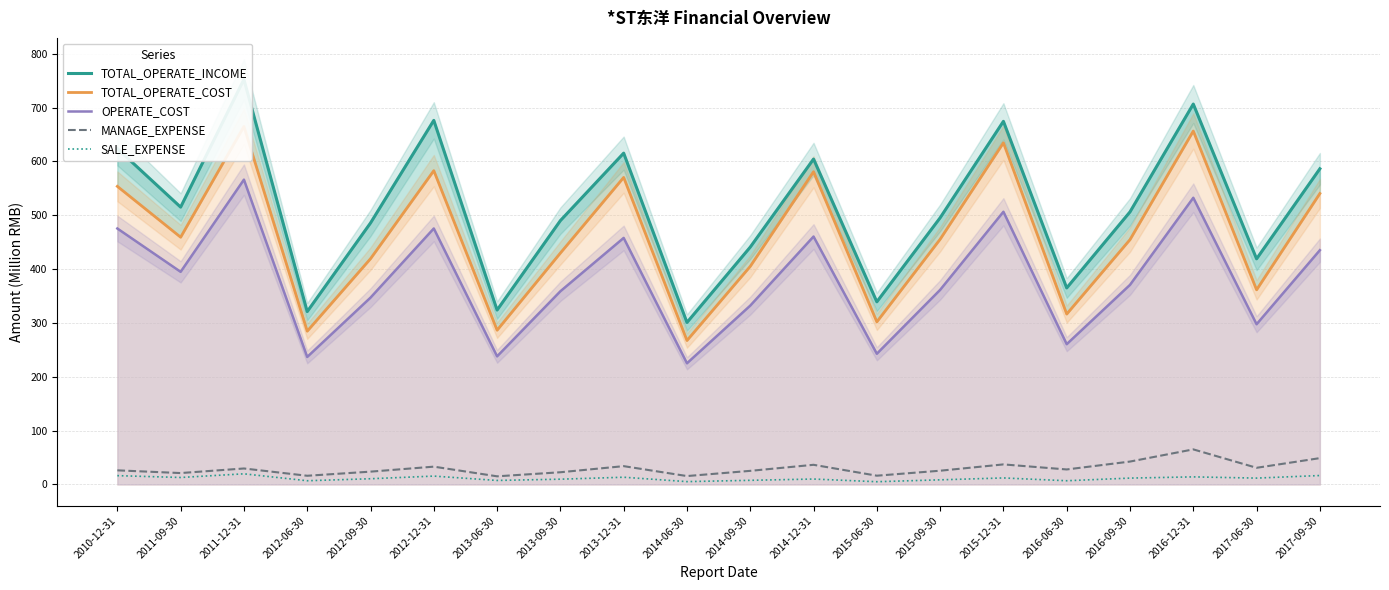

What is the value of the OPERATE_COST point at the 7th from the left?

238.0